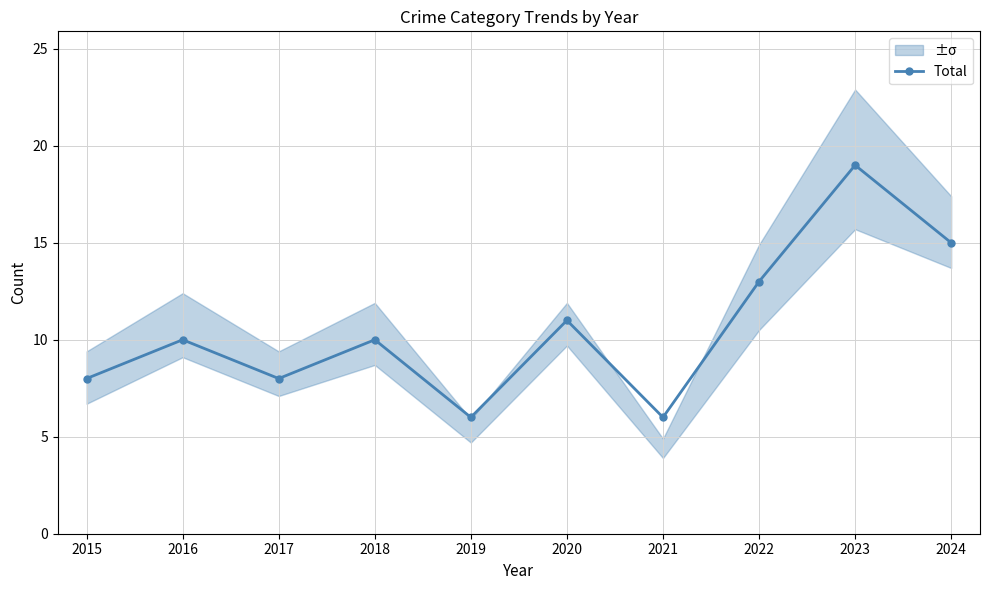

Is this an area chart (filled region under the line)?

No